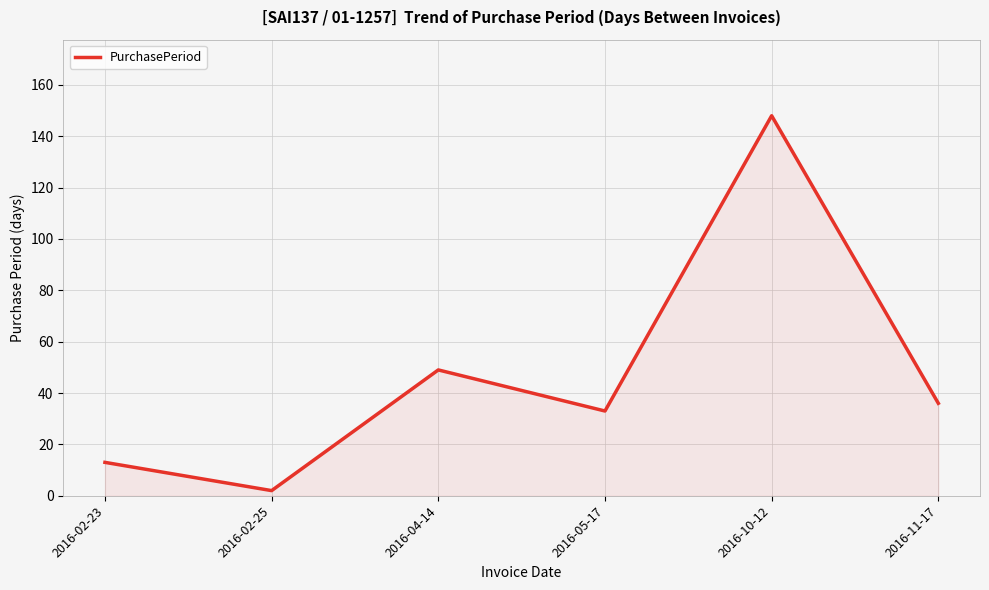

What is the difference between the second highest and second lowest values?

36